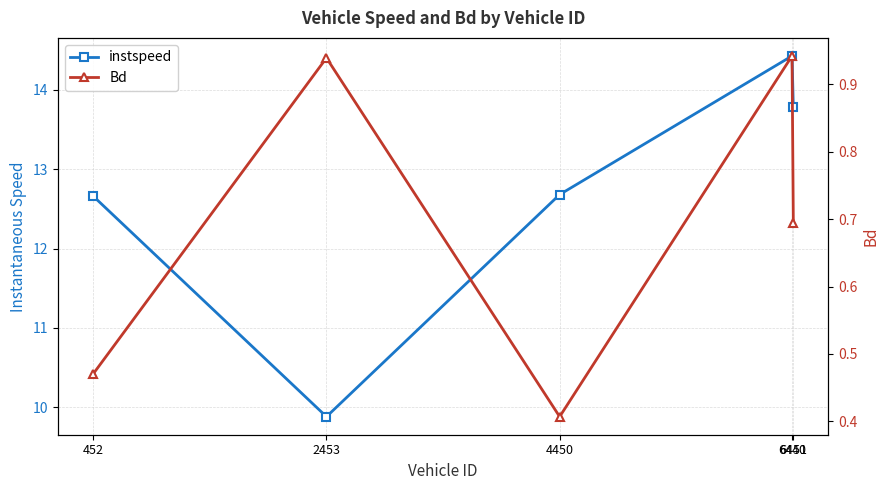

At which category does instspeed reach its first local peak?

6440